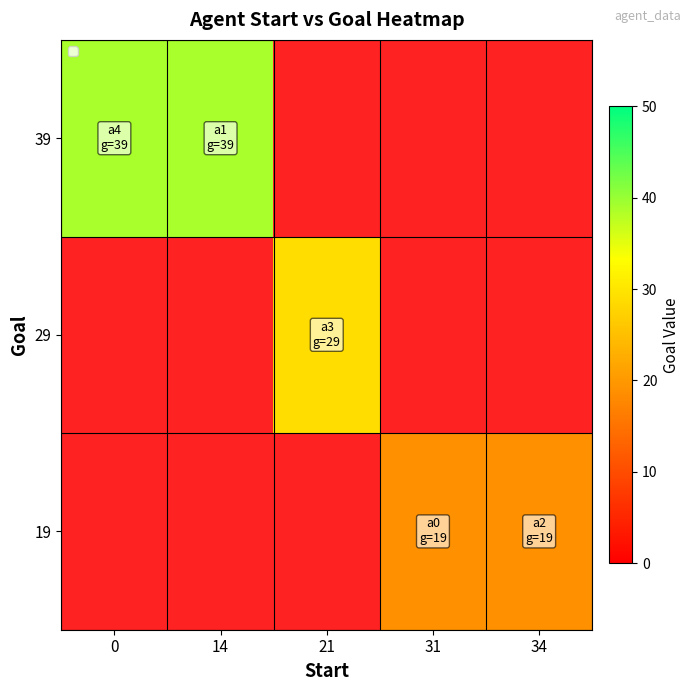

Which label corresponds to the smallest value in the chart?

31